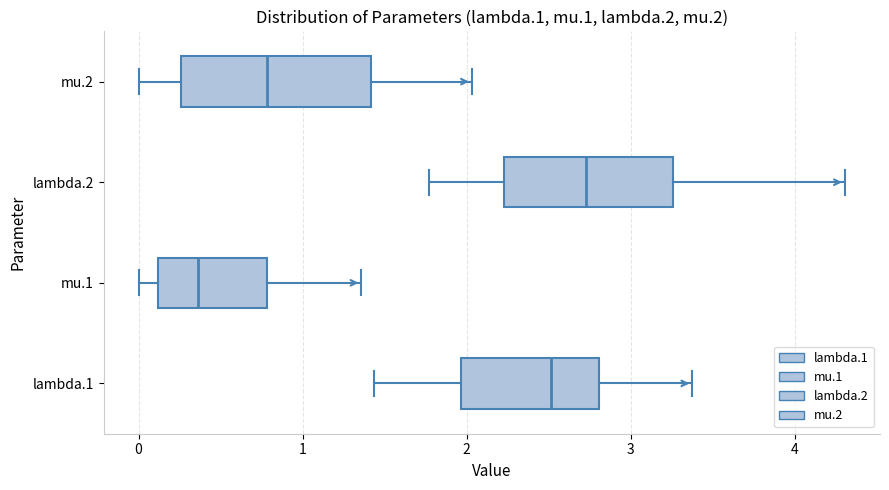

Reading bottom to top, transcribe this box plot: for each box, give where its median line is, the range the box spans, and where its two whiskers end, as read against the x-axis. The values are not printed on the chart, so give them approximately, as read against the axis.

lambda.1: median 2.5, box 2.0 to 2.8, whiskers 1.4 to 3.4
mu.1: median 0.4, box 0.1 to 0.8, whiskers 0.0 to 1.4
lambda.2: median 2.7, box 2.2 to 3.3, whiskers 1.8 to 4.3
mu.2: median 0.8, box 0.3 to 1.4, whiskers 0.0 to 2.0